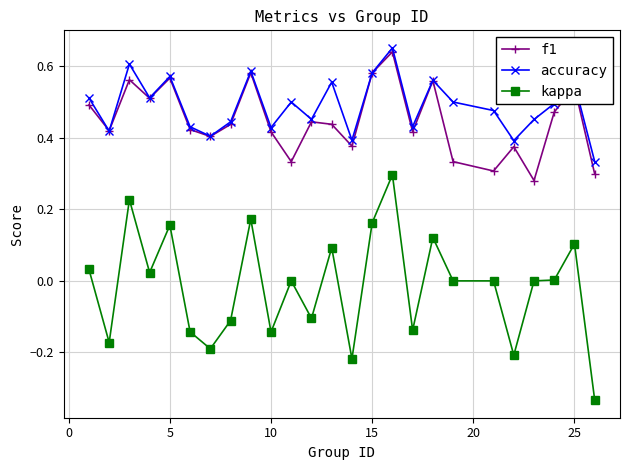

True or false: f1 and kappa intersect in this chart.

False